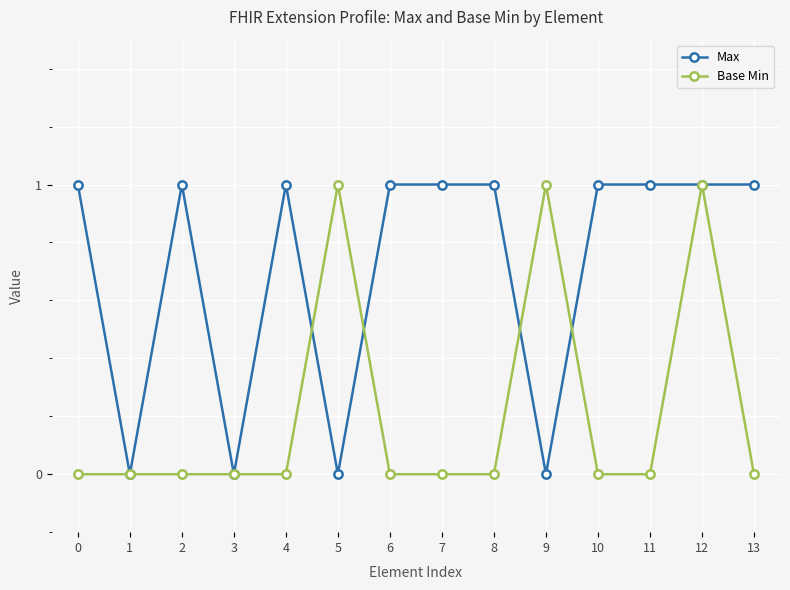

Where is the first local maximum for Max?

2